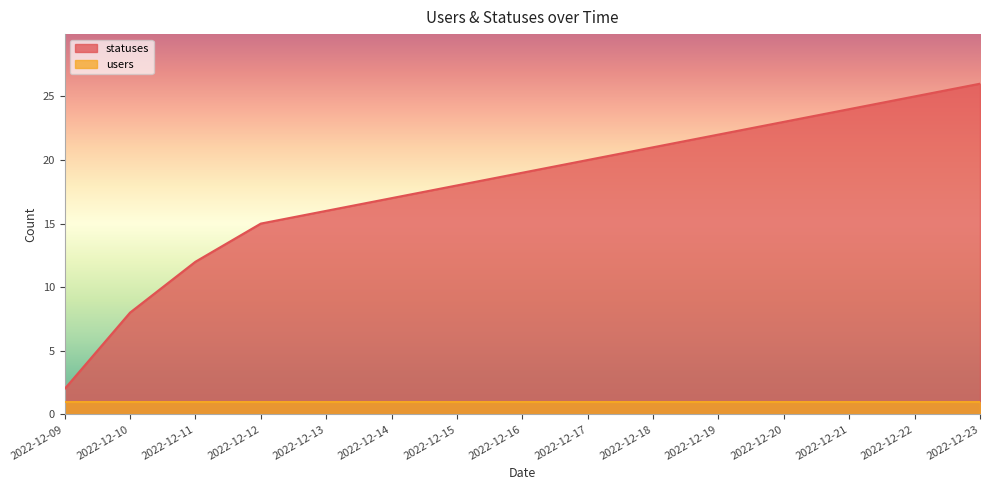

List the labels in order of value, largest first.

2022-12-23, 2022-12-22, 2022-12-21, 2022-12-20, 2022-12-19, 2022-12-18, 2022-12-17, 2022-12-16, 2022-12-15, 2022-12-14, 2022-12-13, 2022-12-12, 2022-12-11, 2022-12-10, 2022-12-09